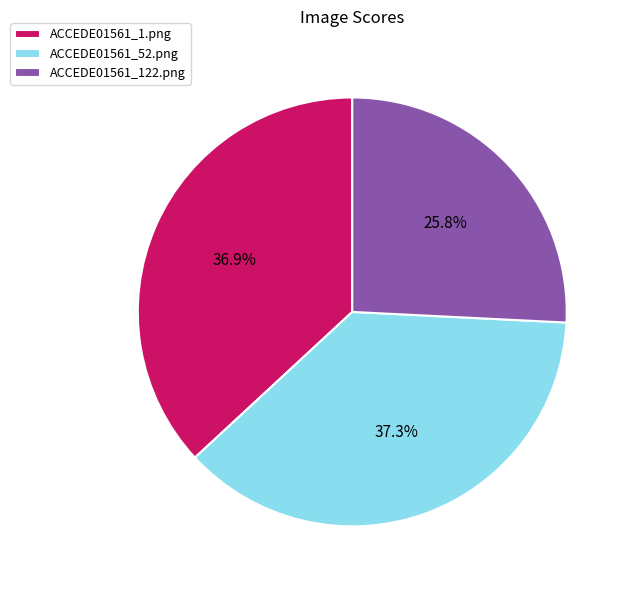

True or false: ACCEDE01561_52.png accounts for 43% of the total.

False